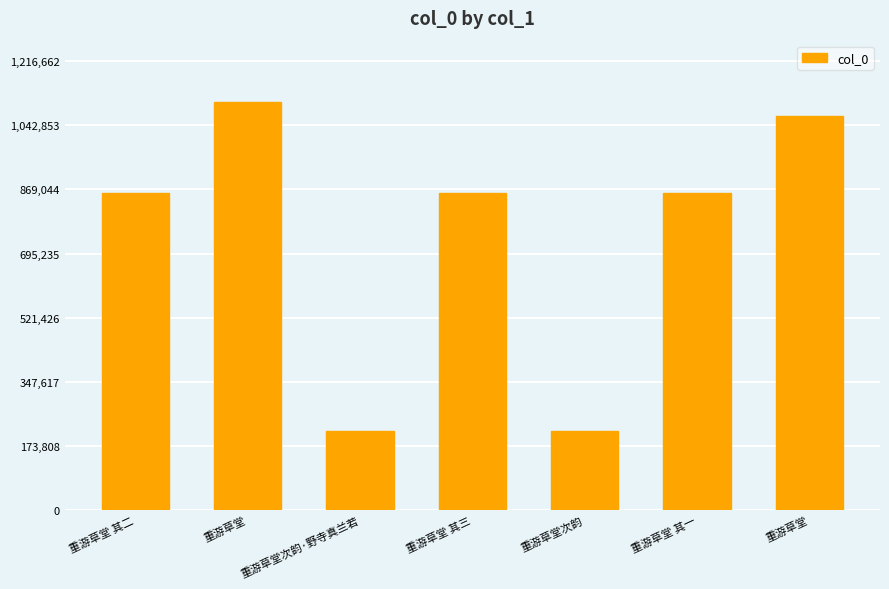

Count the number of data series in this chart.

1